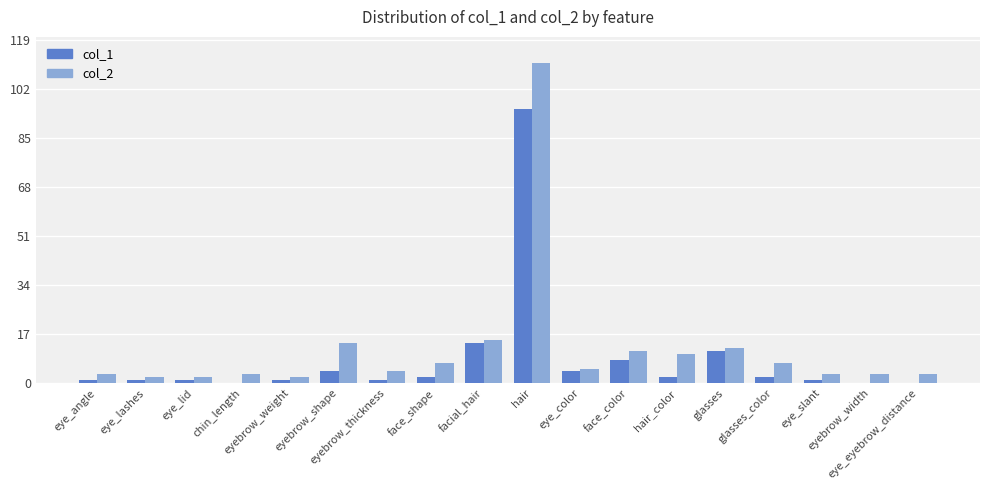

Count the number of categories in the chart.

18